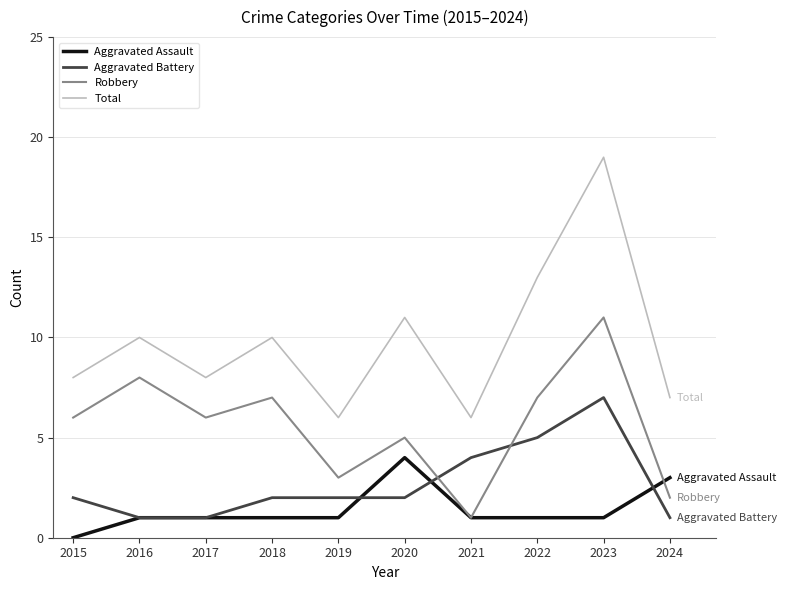

What is the difference between the Aggravated Battery values at 2017 and 2018?

1